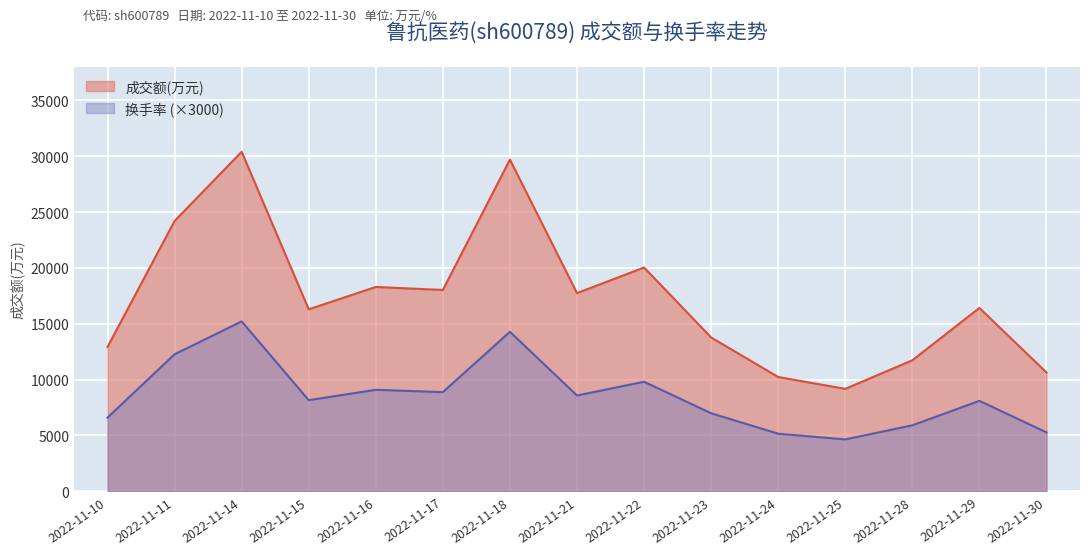

At which category does 成交额(万元) reach its first local peak?

2022-11-14